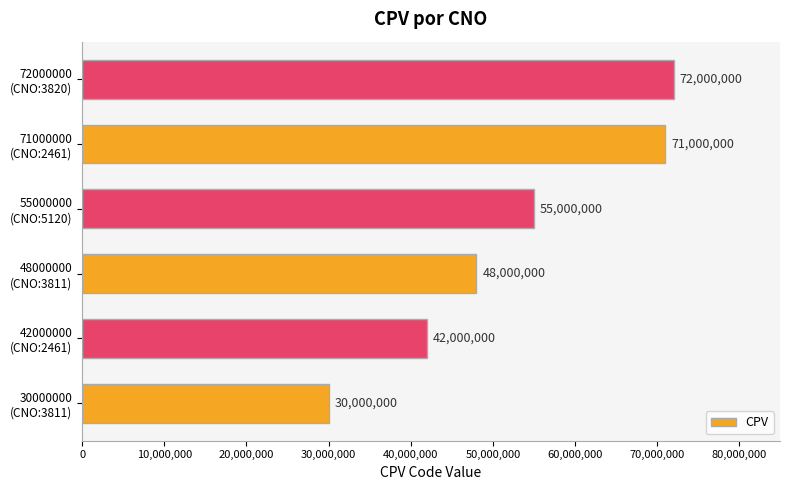

What is the average value?

53000000